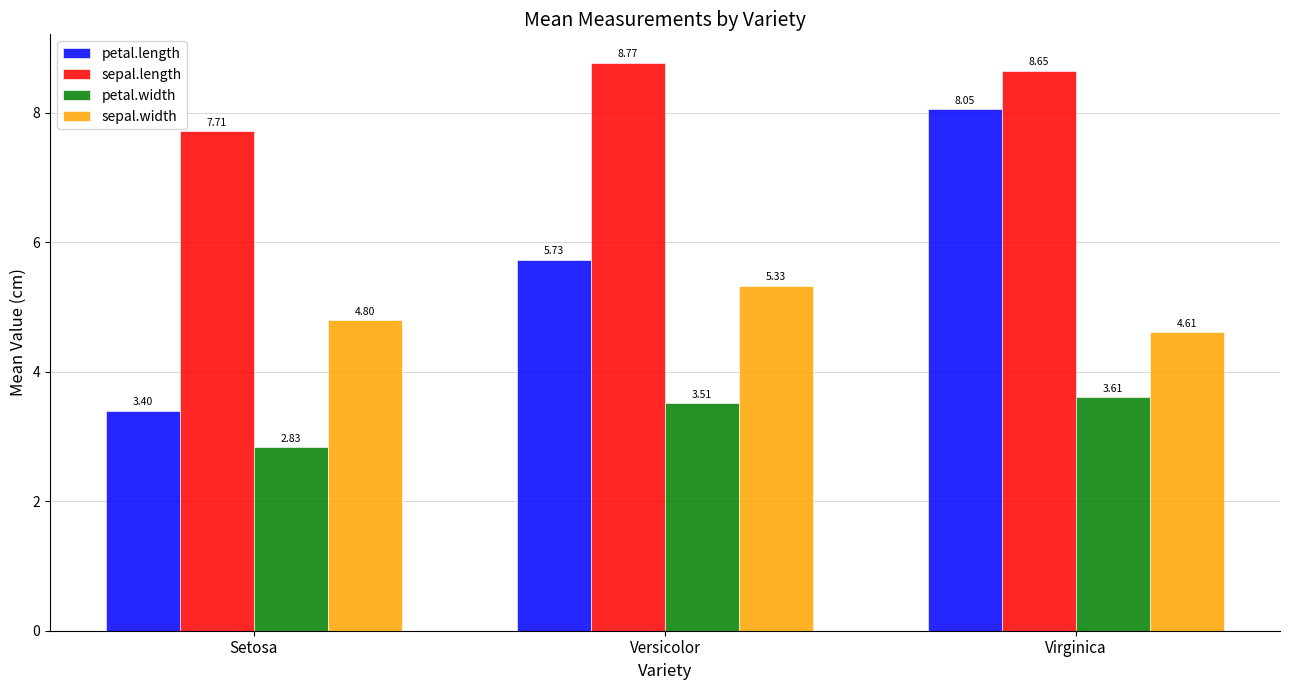

Rank the series by their maximum value, from lowest to highest.

petal.width, sepal.width, petal.length, sepal.length